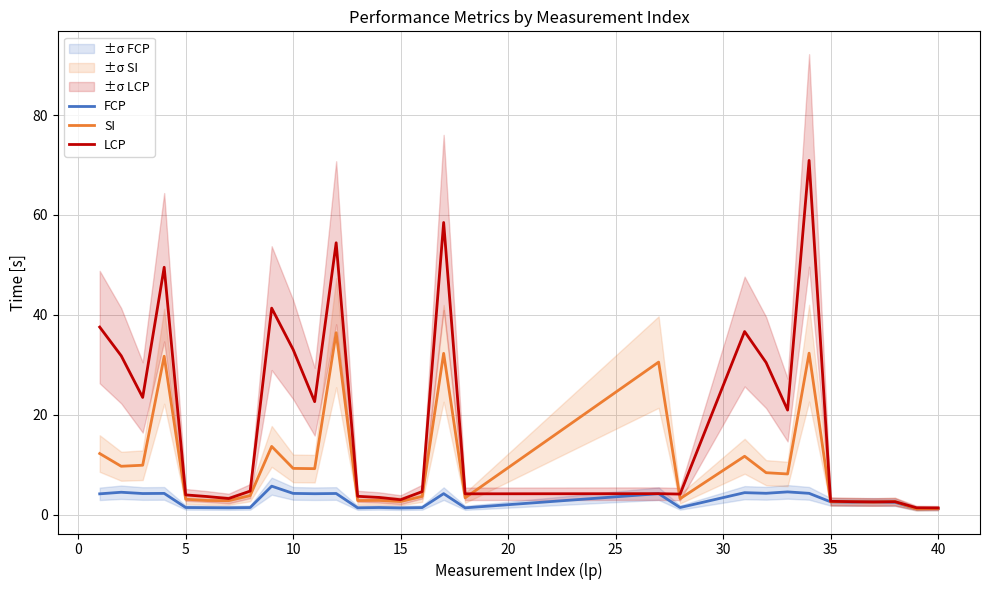

Is it true that LCP equals 33.0 at 10?

True